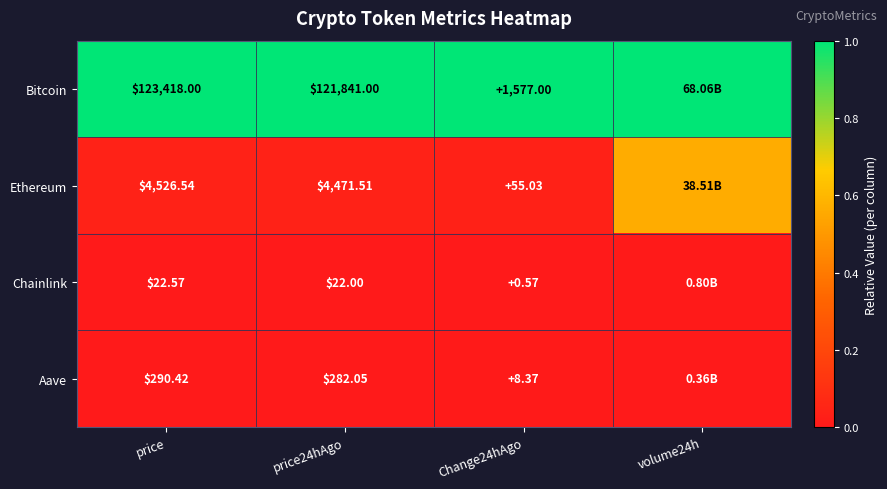

Is the value of Chainlink at price greater than the value of Aave at price?

No